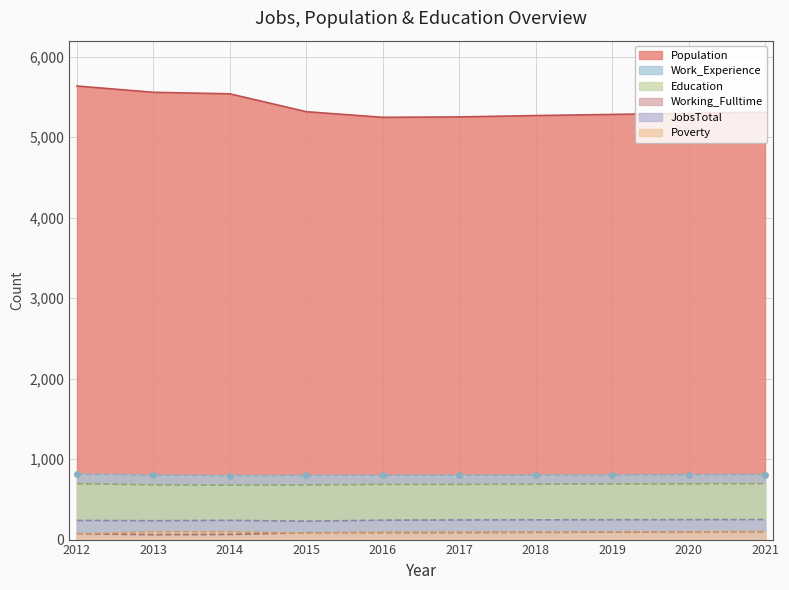

In Poverty, how many points are lower than both neighbors (excluding endpoints)?

1